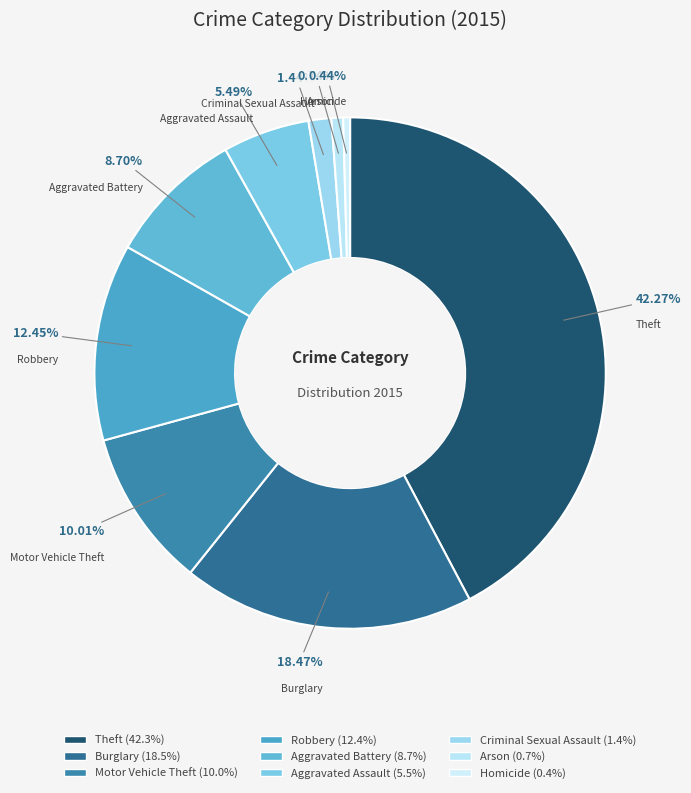

Count the number of slices in the pie.

9